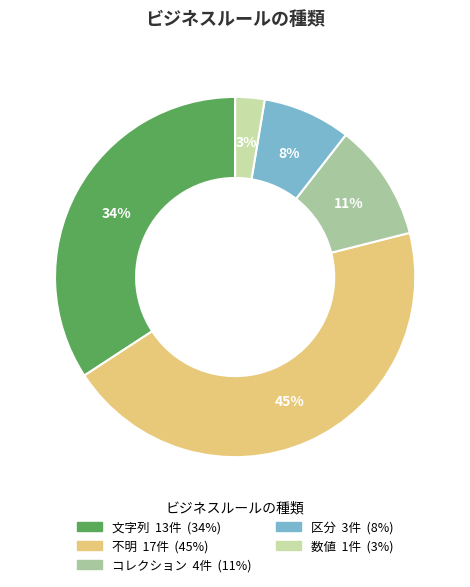

Which has a higher value, コレクション or 不明?

不明